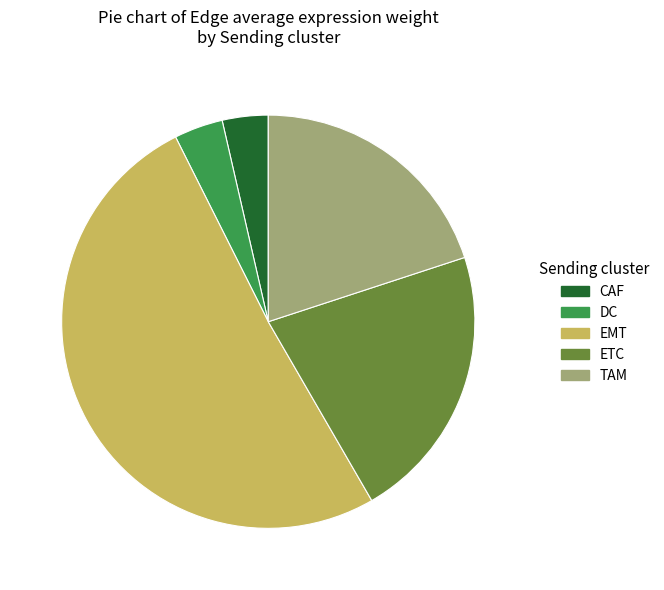

Is the sum of DC and EMT greater than half?

Yes